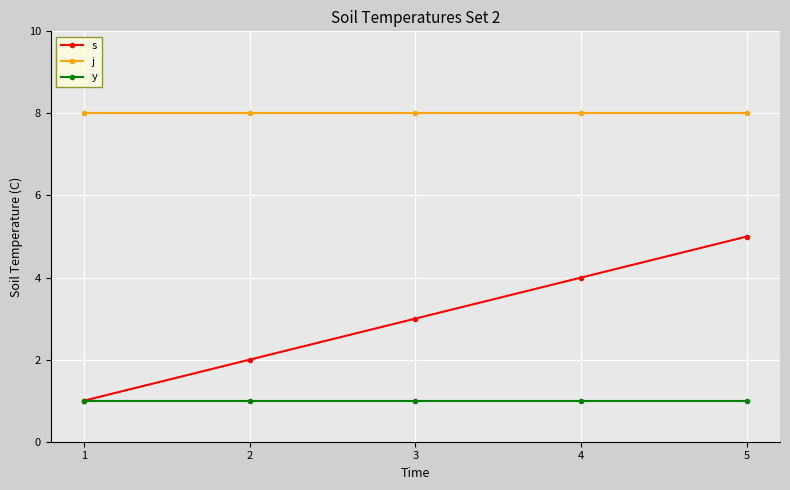

At which label does s reach its peak?

5